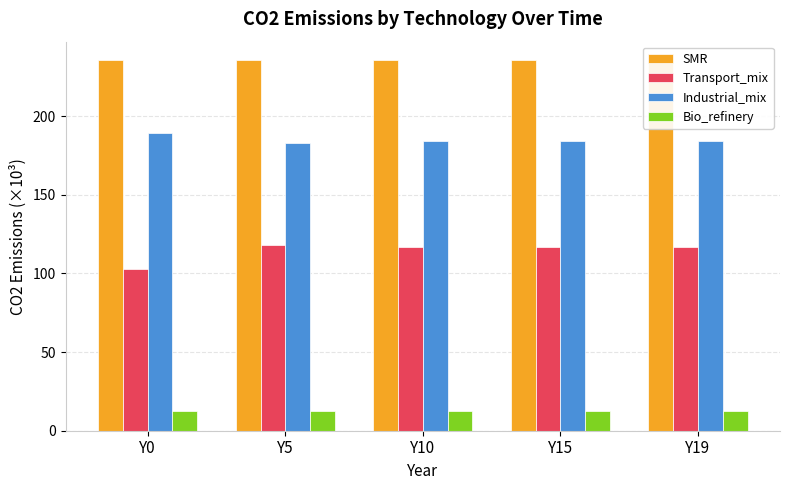

What is the value of the Industrial_mix bar at the 4th from the left?

184.4